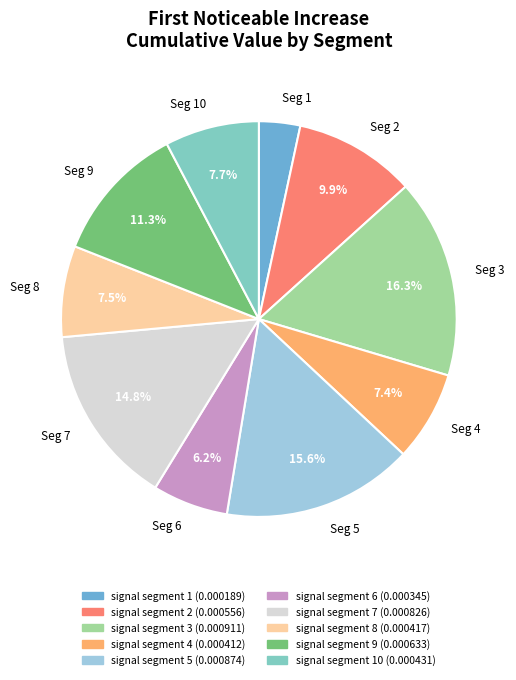

Between Seg 1 and Seg 5, which is larger?

Seg 5